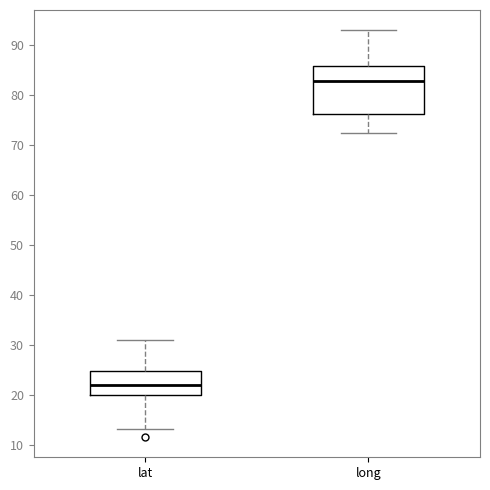

Reading left to right, transcribe this box plot: for each box, give where its median line is, the range the box spans, and where its two whiskers end, as read against the y-axis. The values are not printed on the chart, so give them approximately, as read against the axis.

lat: median 22, box 20 to 25, whiskers 13 to 31
long: median 83, box 76 to 86, whiskers 72 to 93